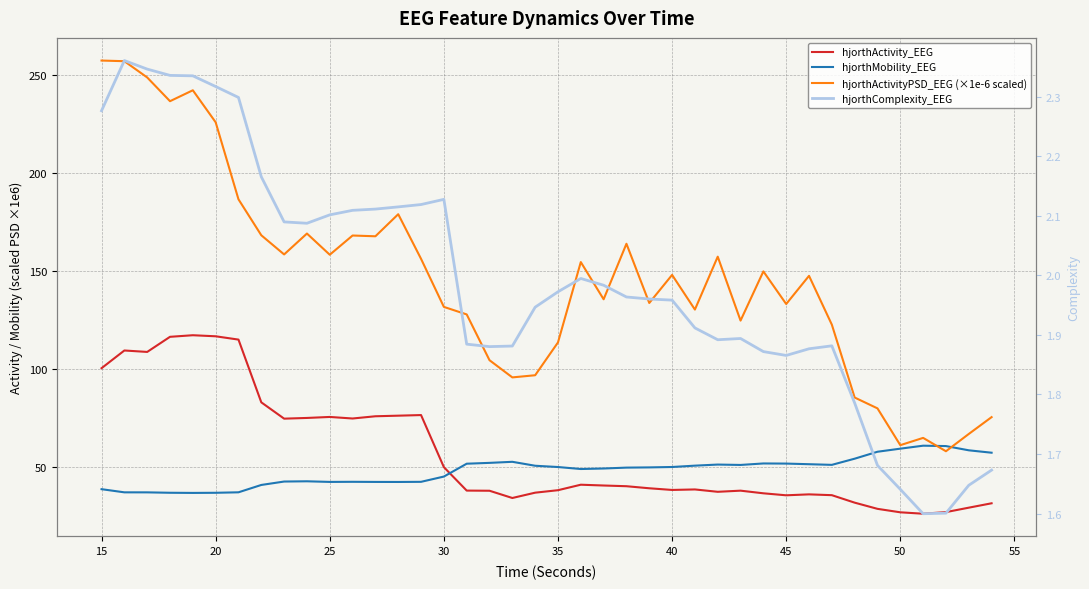

True or false: hjorthActivity_EEG and hjorthActivityPSD_EEG (×1e-6 scaled) cross at least once.

False